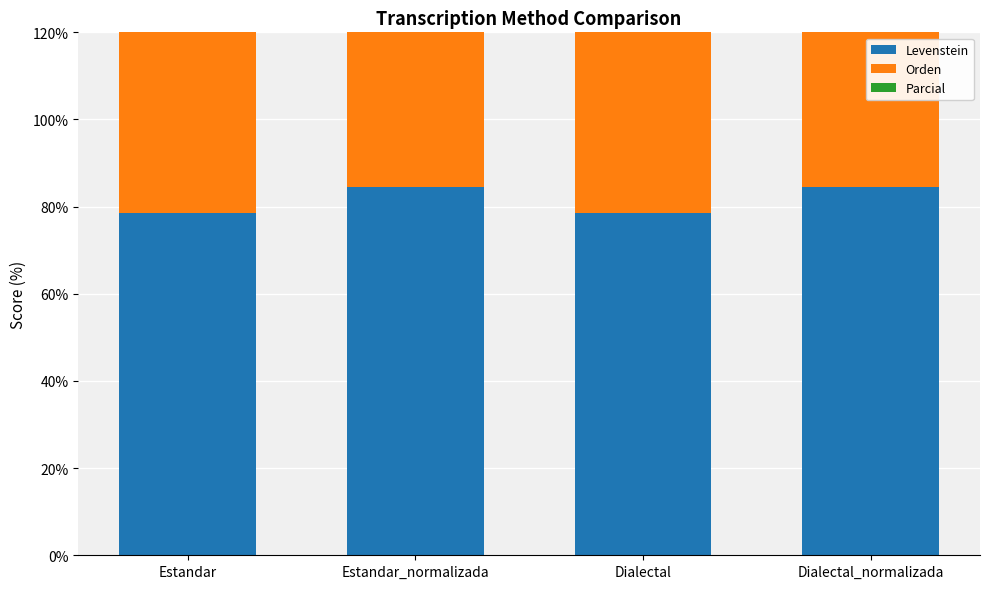

Between Dialectal and Estandar, which is larger?

Dialectal